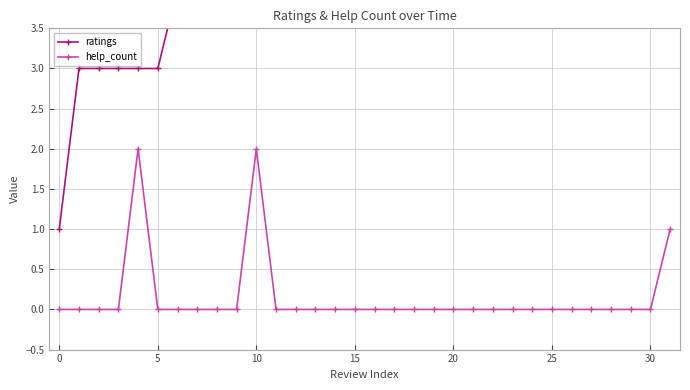

True or false: help_count and ratings cross at least once.

False